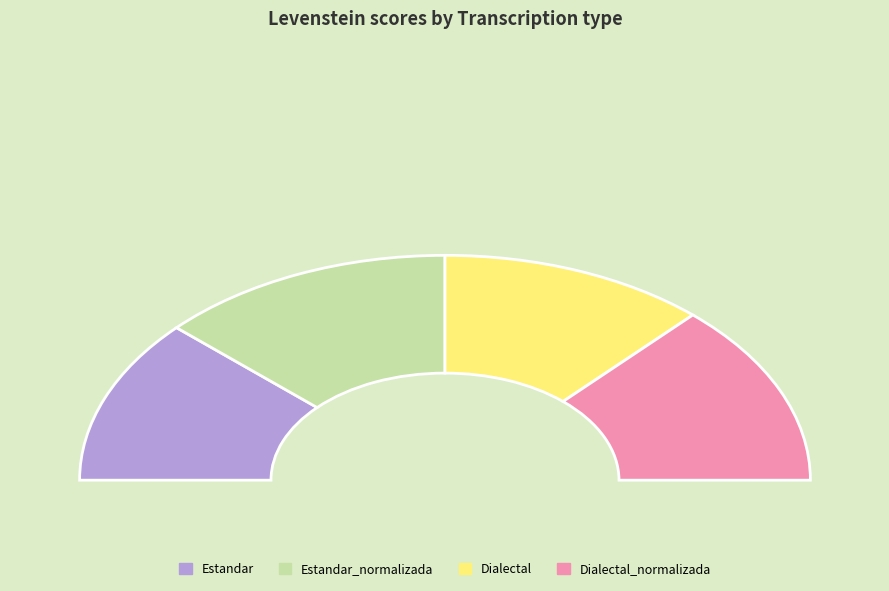

Is there a majority slice in this chart?

No